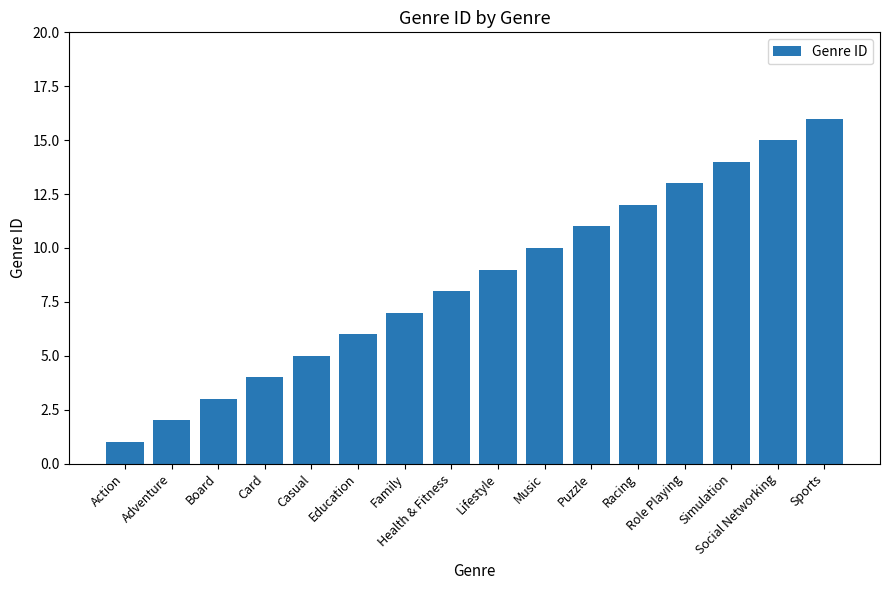

What is the difference between the maximum and minimum values?

15